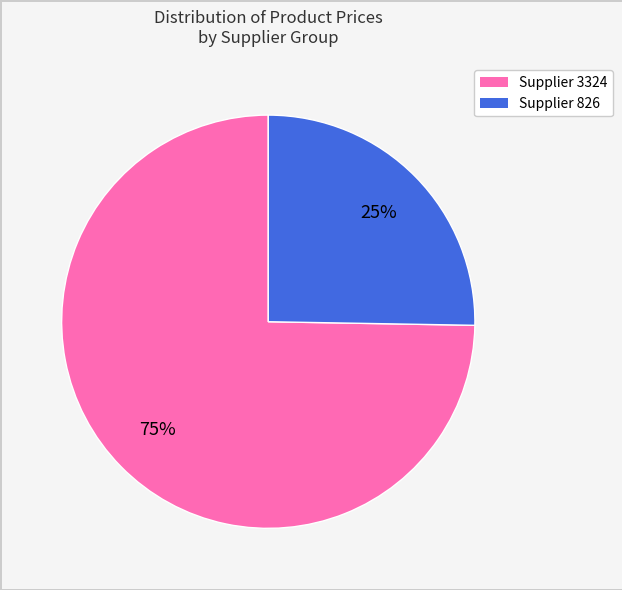

To the nearest percent, what is the average slice percentage?

50%